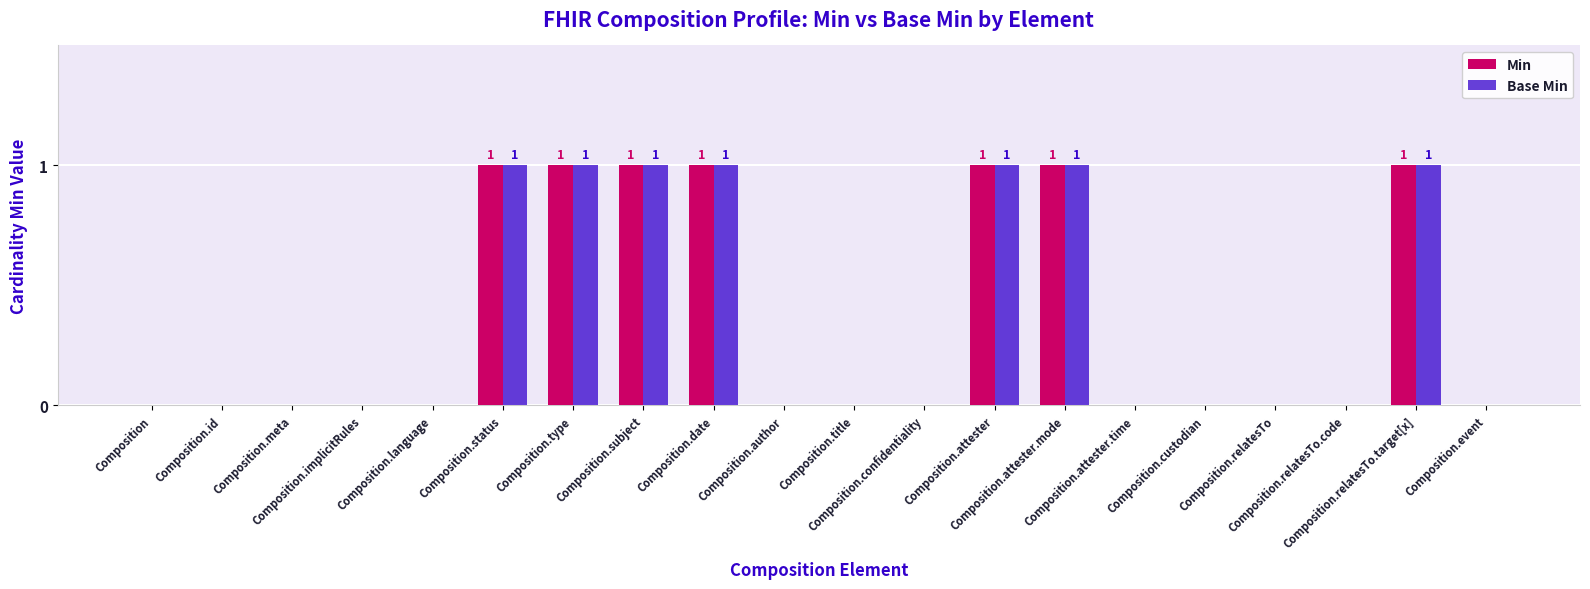

What is the sum of all Base Min values?

7